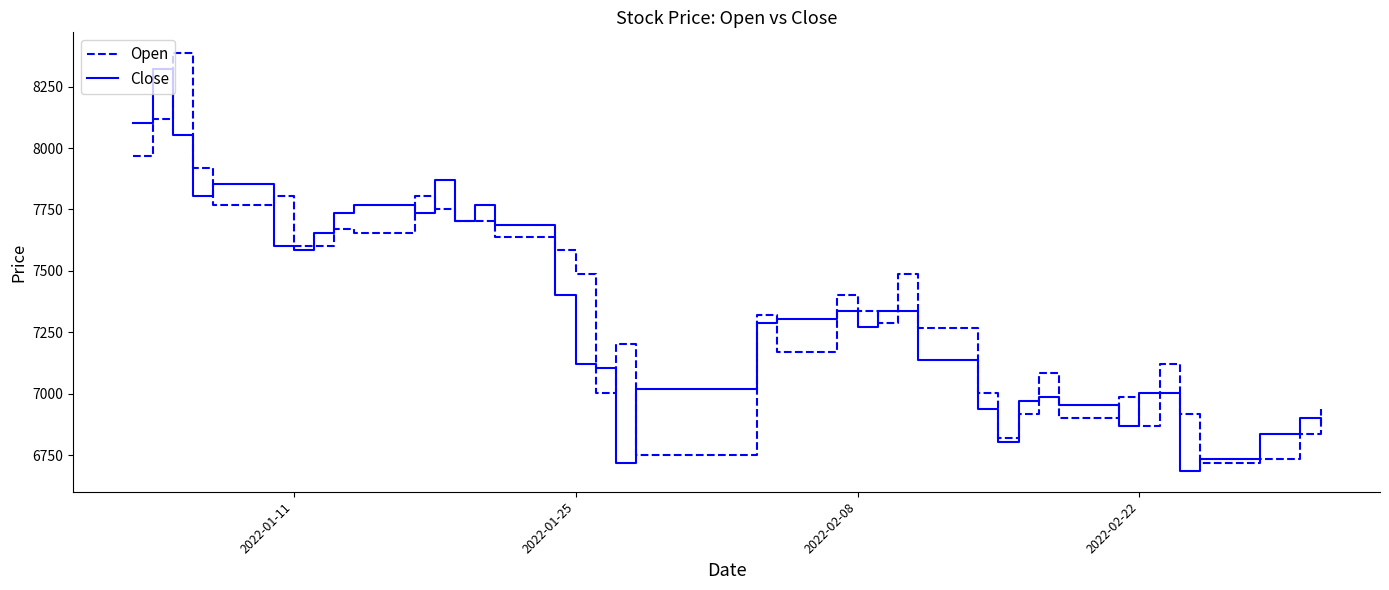

What is the maximum value for Open?

8386